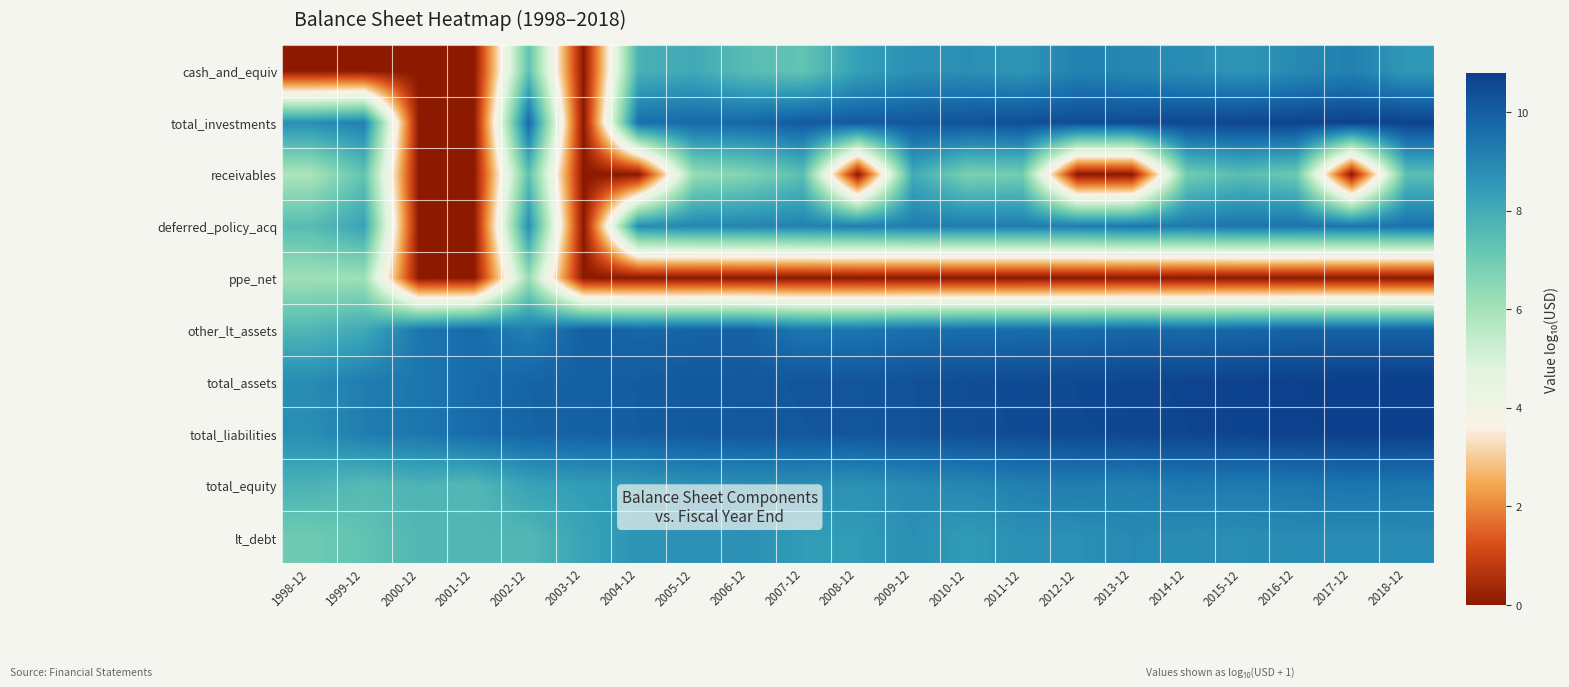

Which series has the largest total across all categories?

total_assets